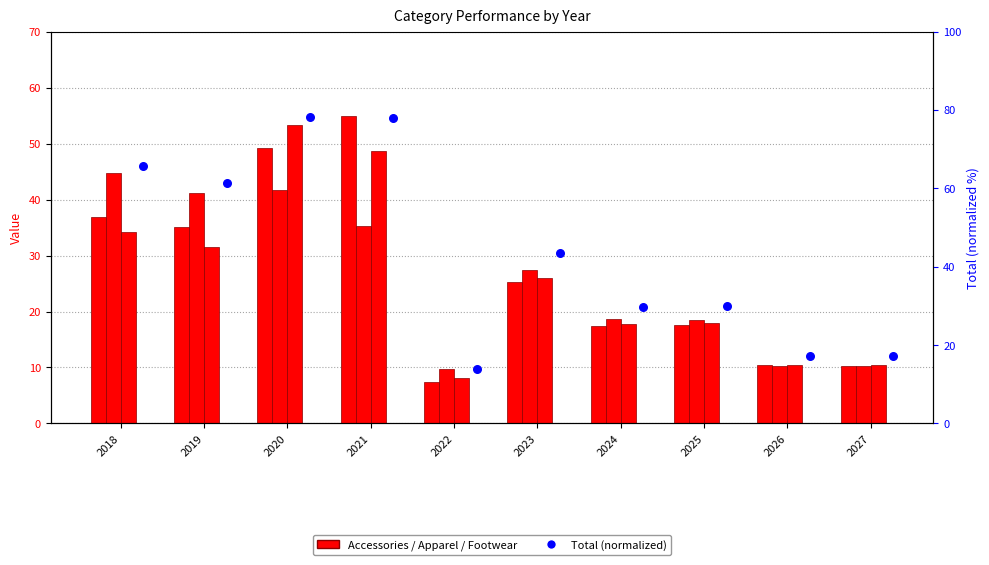

What is the total value across all series at 2023?

122.3